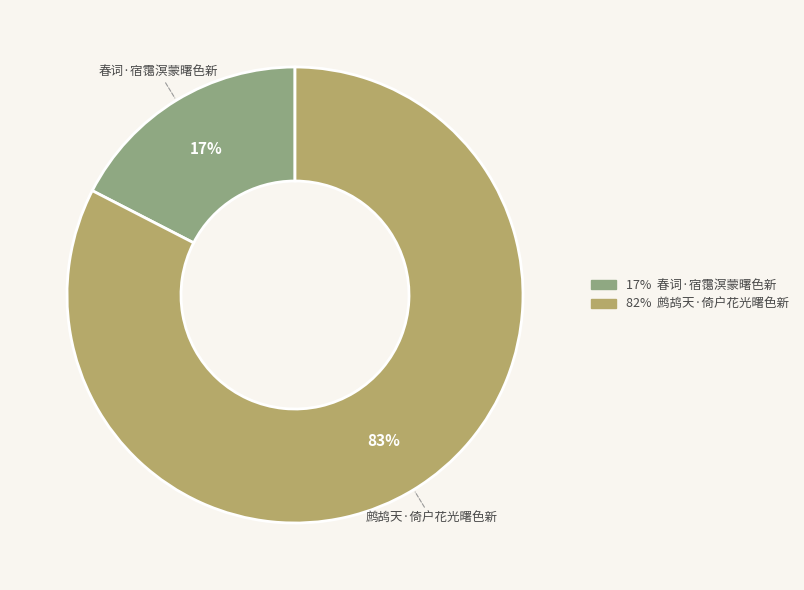

Count the number of slices in the pie.

2